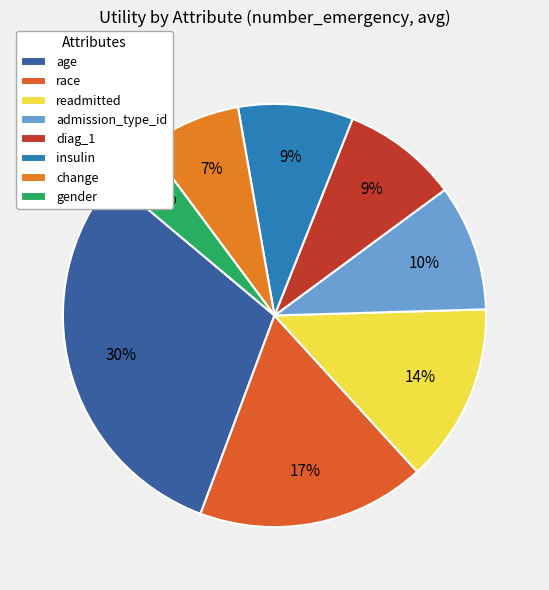

Combined, do gender and change account for over 50%?

No